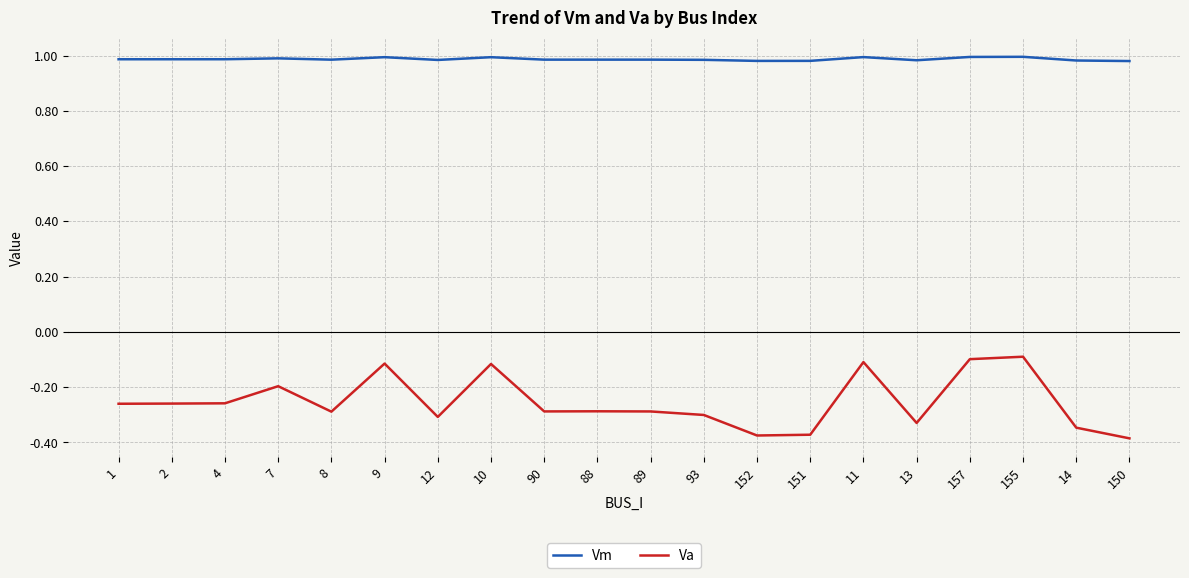

True or false: Vm and Va intersect in this chart.

False